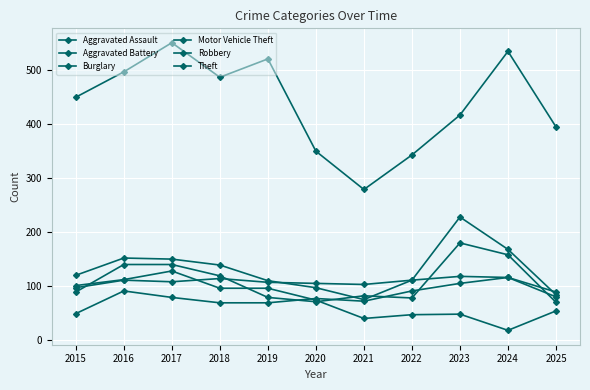

How many lines are shown in the chart?

6